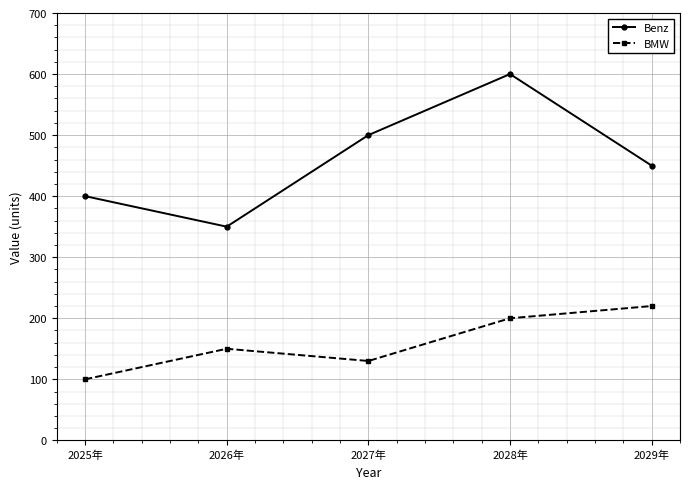

True or false: BMW and Benz intersect in this chart.

False